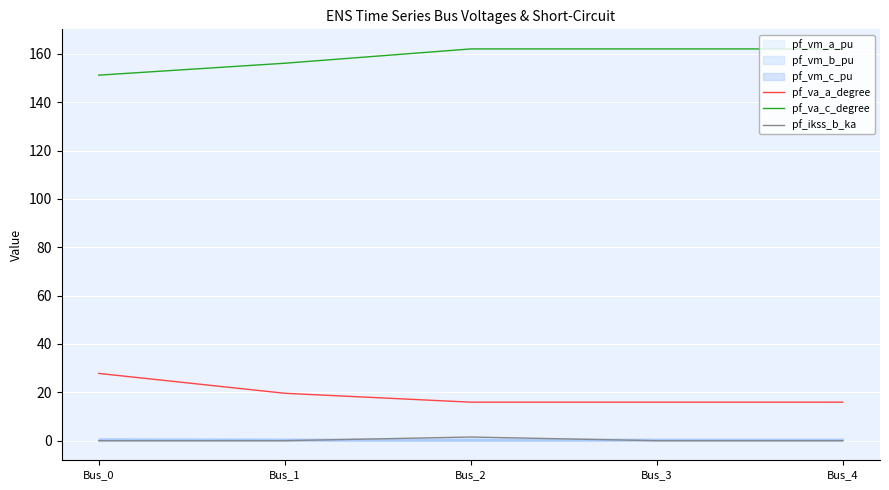

Where is the first local maximum for pf_ikss_b_ka?

Bus_2